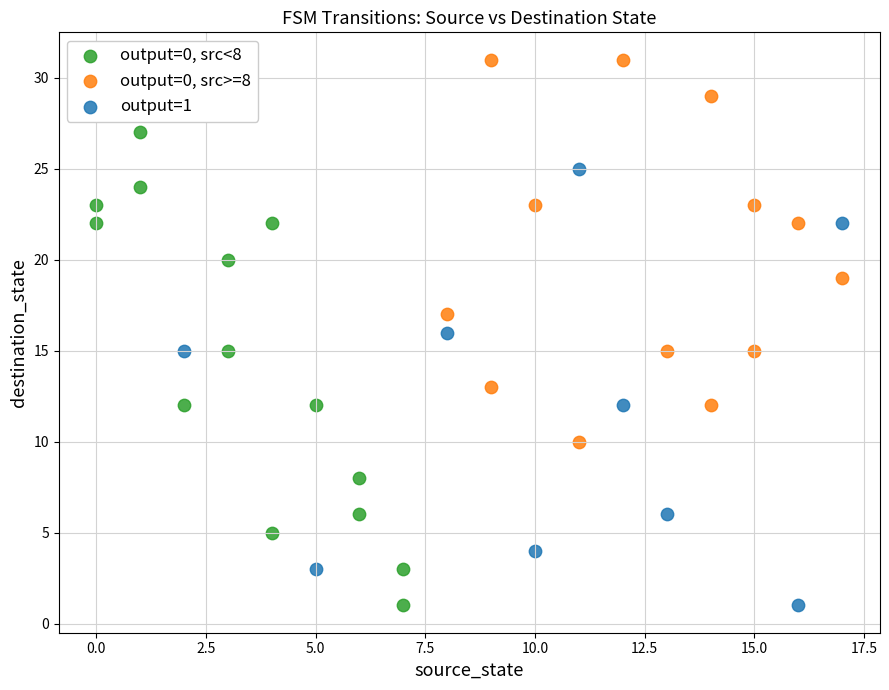

Which series reaches the maximum Y coordinate?

output=0, src>=8